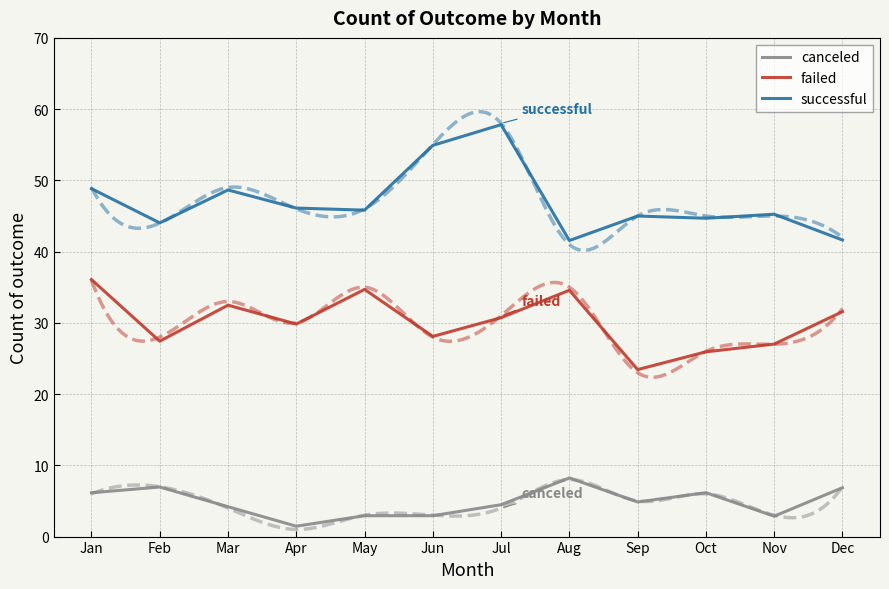

How many values in the failed series are below 30?

6